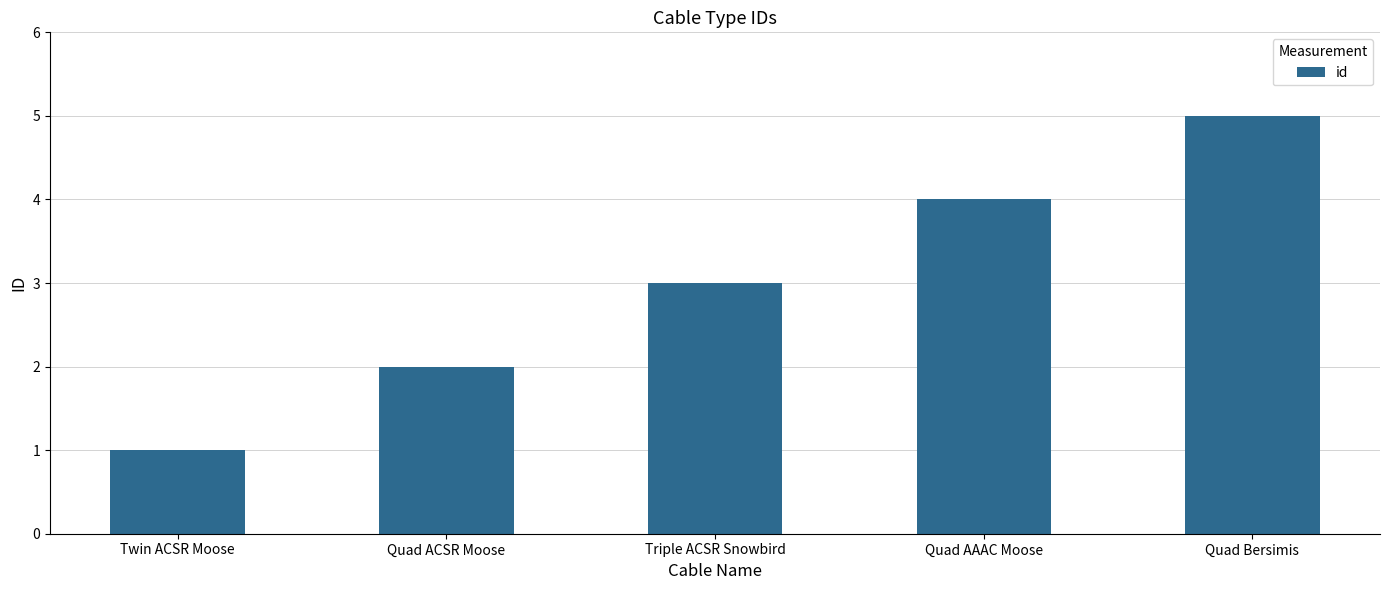

What is the minimum value shown in the chart?

1